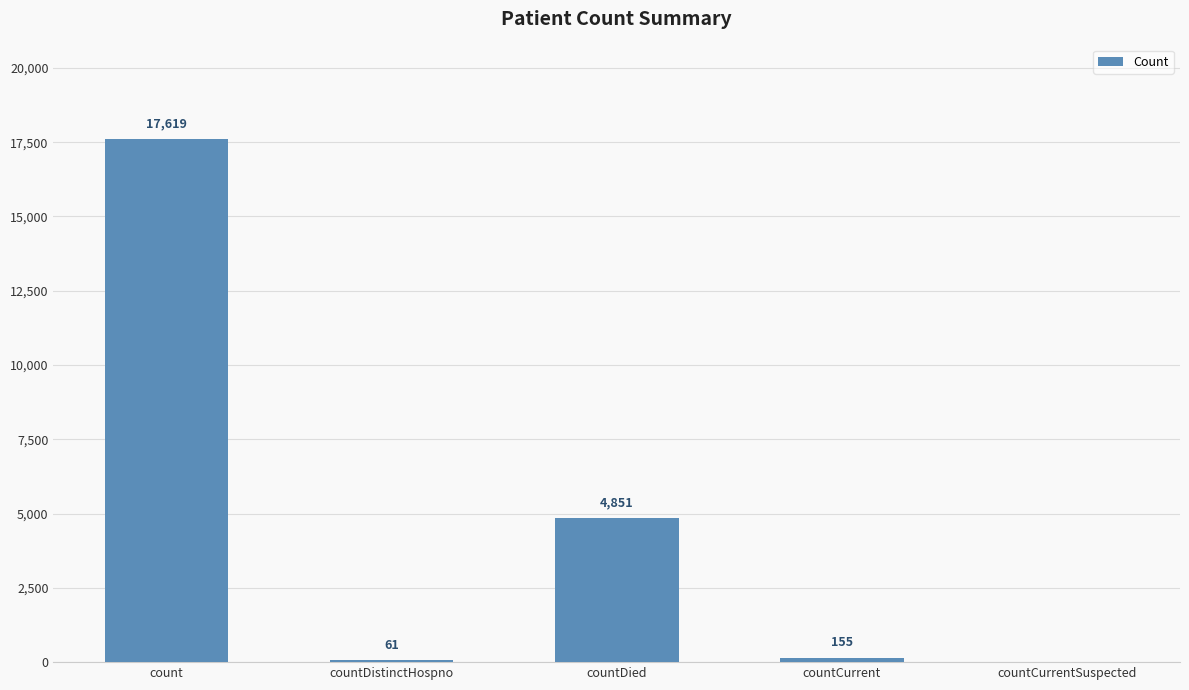

What is the change in value from countDistinctHospno to countCurrent?

+94